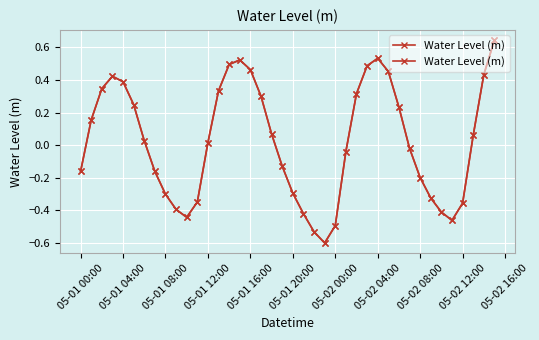

How many values exceed 0?

21